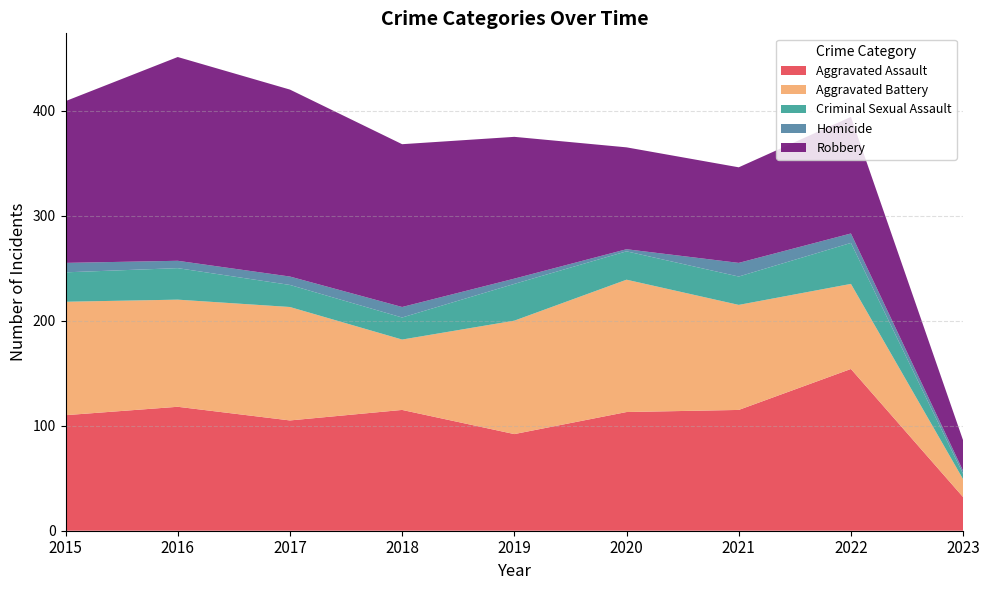

Reading right to left, extract all data points from this chart.

Aggravated Assault: 2023=32	2022=154	2021=115	2020=113	2019=92	2018=115	2017=105	2016=118	2015=110
Aggravated Battery: 2023=17	2022=81	2021=100	2020=126	2019=108	2018=67	2017=108	2016=102	2015=108
Criminal Sexual Assault: 2023=5	2022=39	2021=27	2020=27	2019=35	2018=21	2017=21	2016=30	2015=28
Homicide: 2023=3	2022=9	2021=13	2020=2	2019=5	2018=10	2017=8	2016=7	2015=9
Robbery: 2023=29	2022=111	2021=91	2020=97	2019=135	2018=155	2017=178	2016=194	2015=154